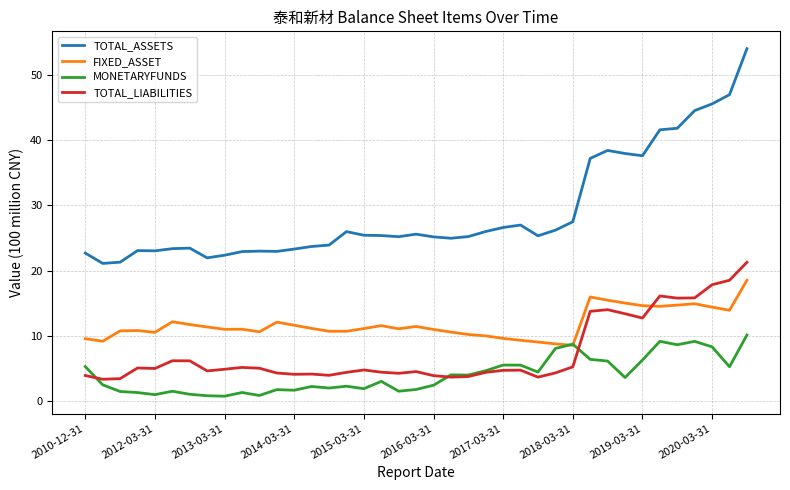

Rank the series by their maximum value, from lowest to highest.

MONETARYFUNDS, FIXED_ASSET, TOTAL_LIABILITIES, TOTAL_ASSETS